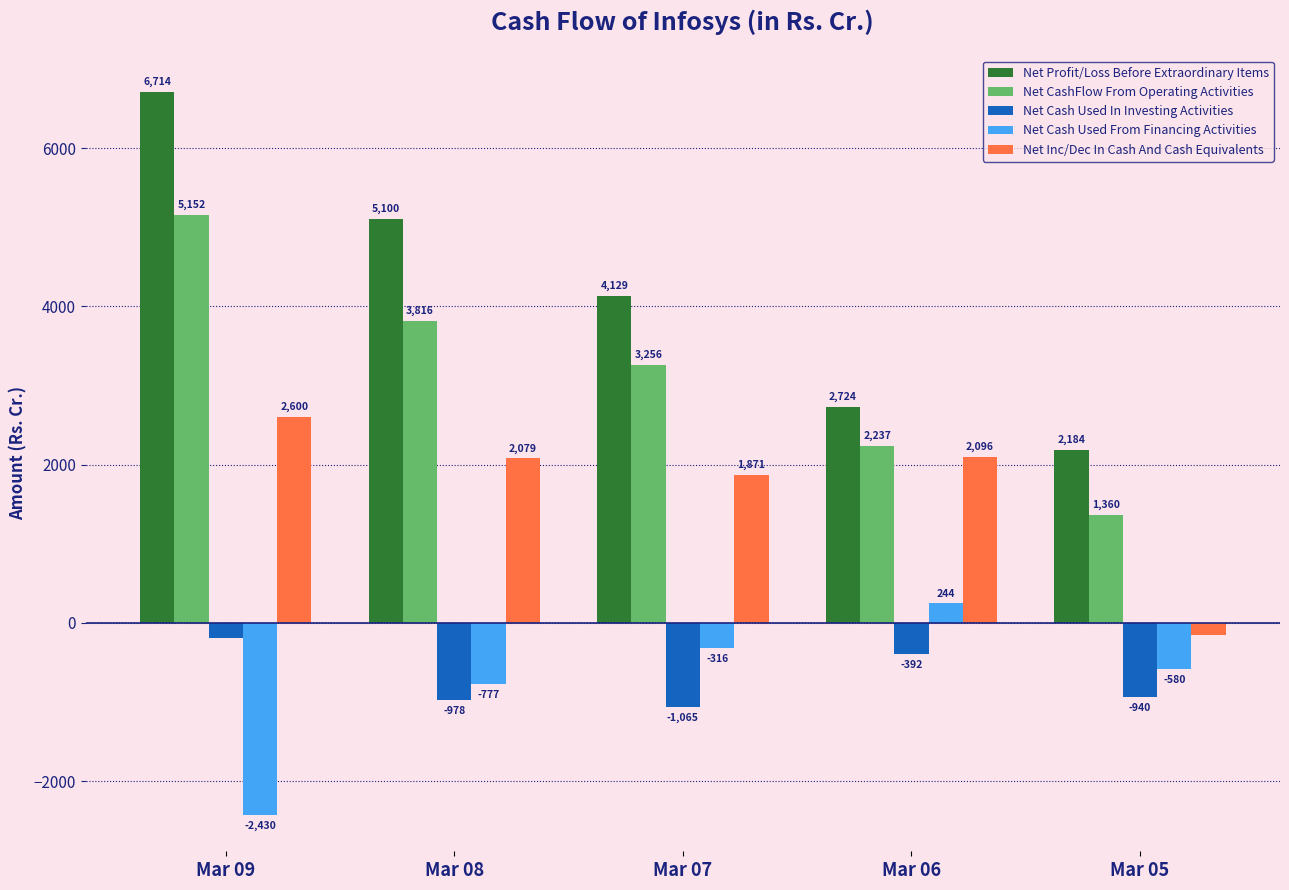

Does the chart contain any negative values?

Yes